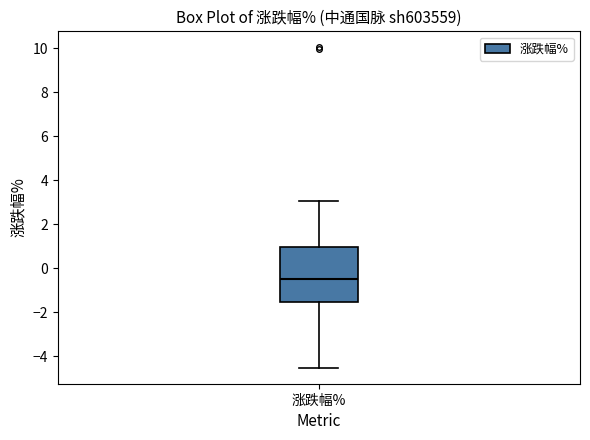

Read this box plot against the y-axis: the position of the median line, the range covered by the box, and the ends of both whiskers. The values are not printed on the chart, so give them approximately, as read against the axis.

median -0.6, box -1.6 to 1.0, whiskers -4.6 to 3.0